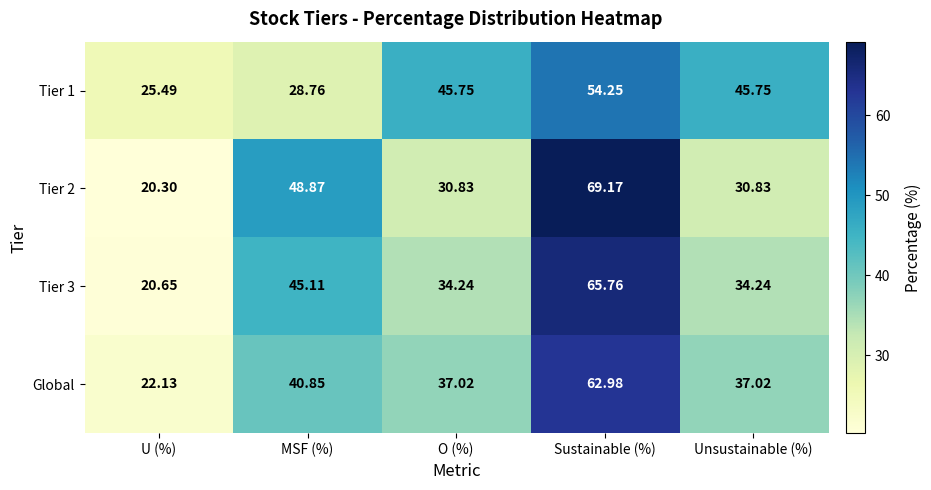

Is the value of Global at O (%) greater than the value of Tier 3 at Unsustainable (%)?

Yes